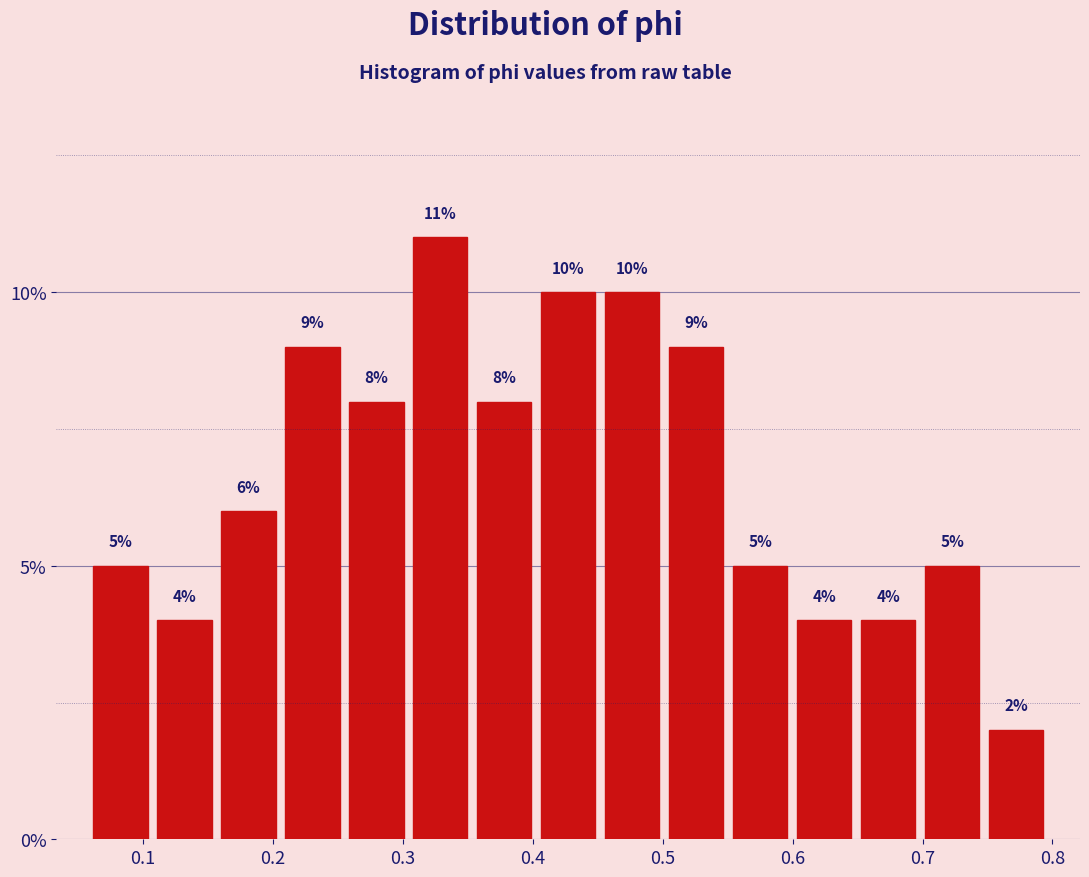

How tall is the bar that spans 0.70 to 0.75 on the x-axis? The bar edges are not printed on the chart, so give them approximately, as read against the axis.

5